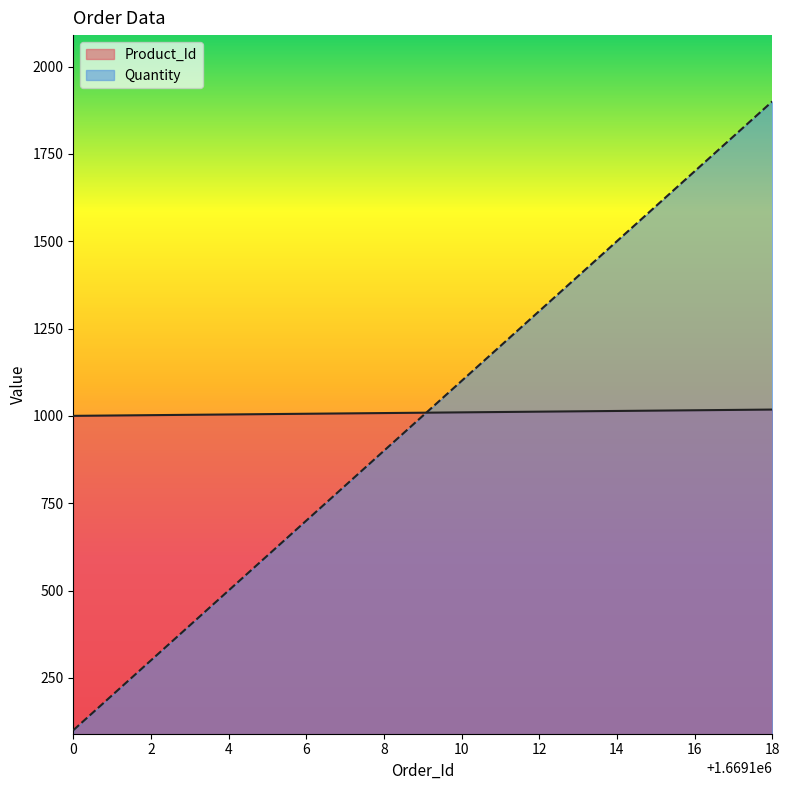

What is the difference between the highest and lowest values at 8?

108